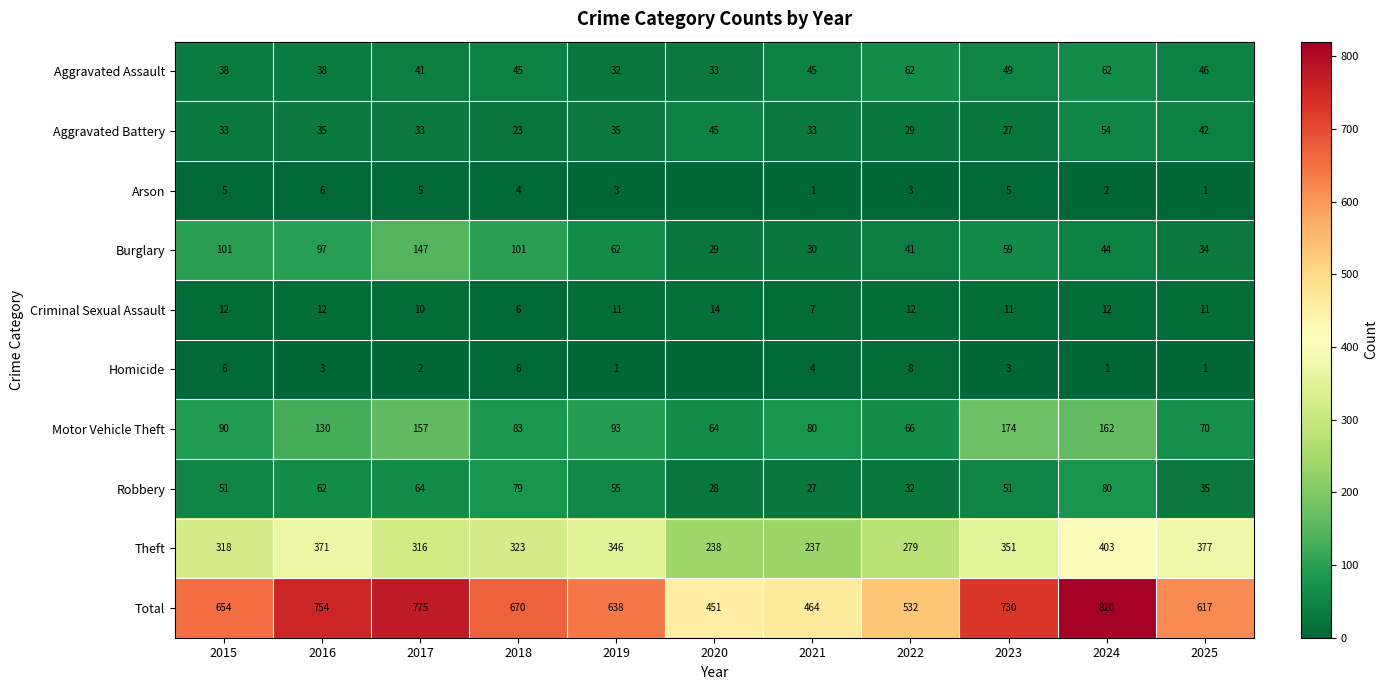

What is the spread (max minus min) of values at 2015?

649